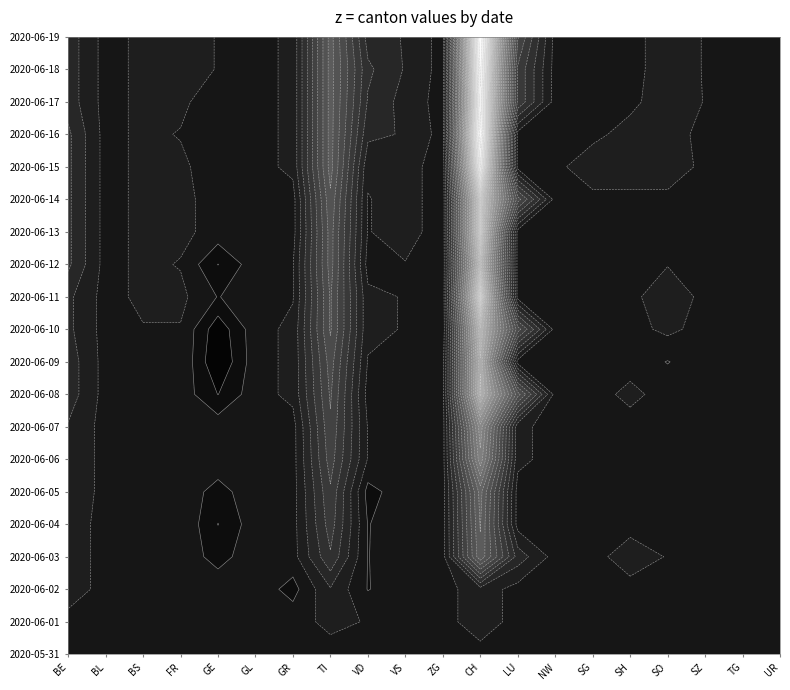

At how many categories does at least one series exceed -22?

20